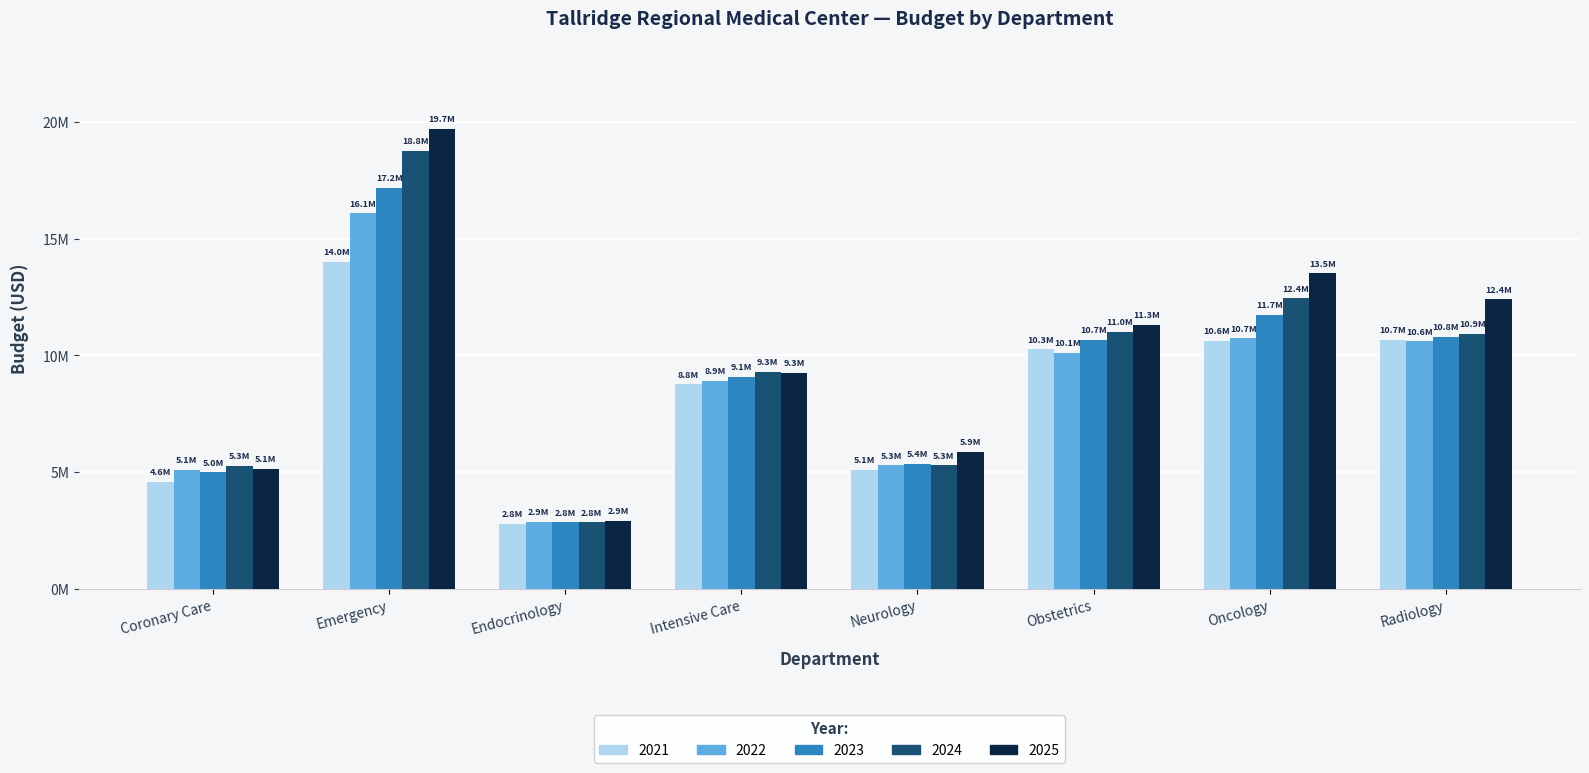

What are all the series names shown in the legend?

2021, 2022, 2023, 2024, 2025